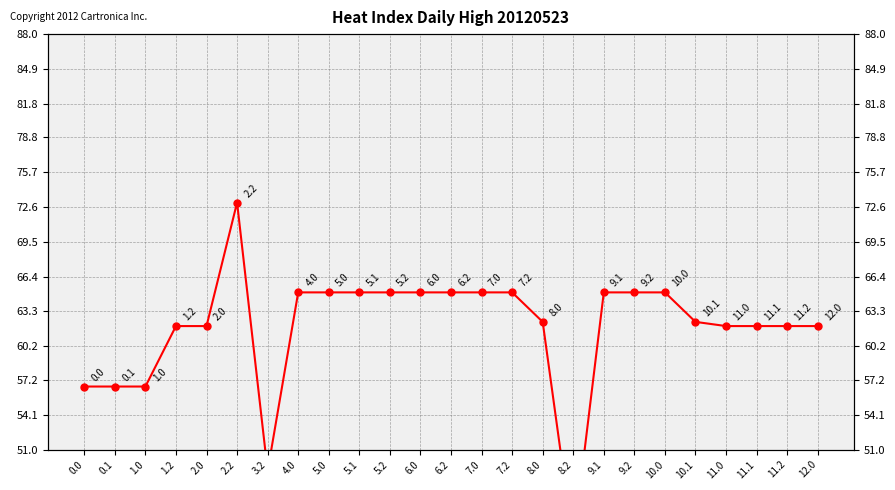

Reading left to right, what are all the values shown in this chart?

0.0=56.6	0.1=56.6	1.0=56.6	1.2=62.0	2.0=62.0	2.2=73.0	3.2=49.1	4.0=65.0	5.0=65.0	5.1=65.0	5.2=65.0	6.0=65.0	6.2=65.0	7.0=65.0	7.2=65.0	8.0=62.4	8.2=42.7	9.1=65.0	9.2=65.0	10.0=65.0	10.1=62.4	11.0=62.0	11.1=62.0	11.2=62.0	12.0=62.0